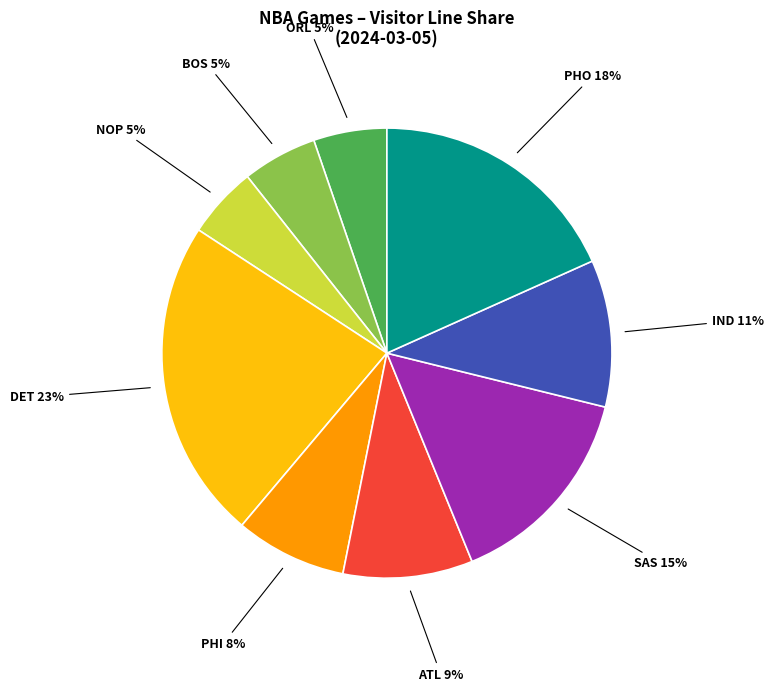

Does any single category account for the majority?

No